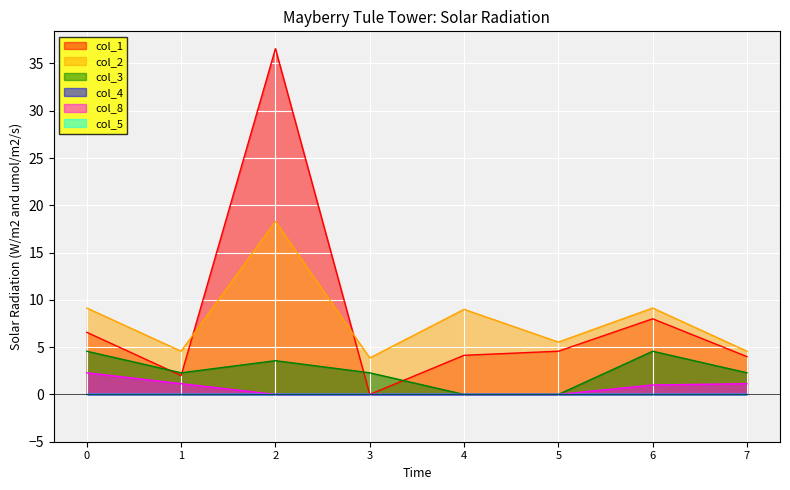

How many positive values does the col_1 series have?

7